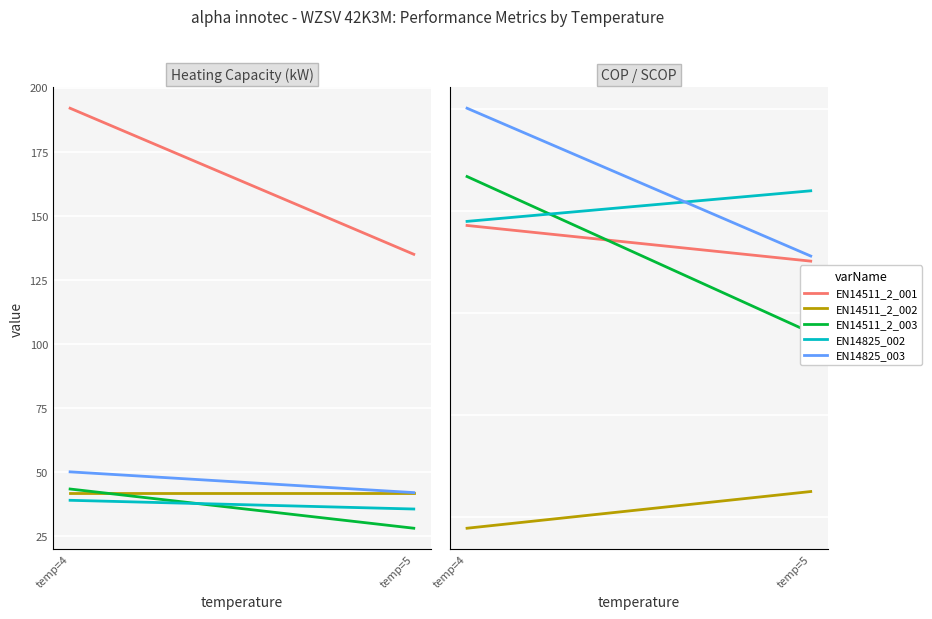

What is the difference between the highest and lowest values at temp=5?

3.0